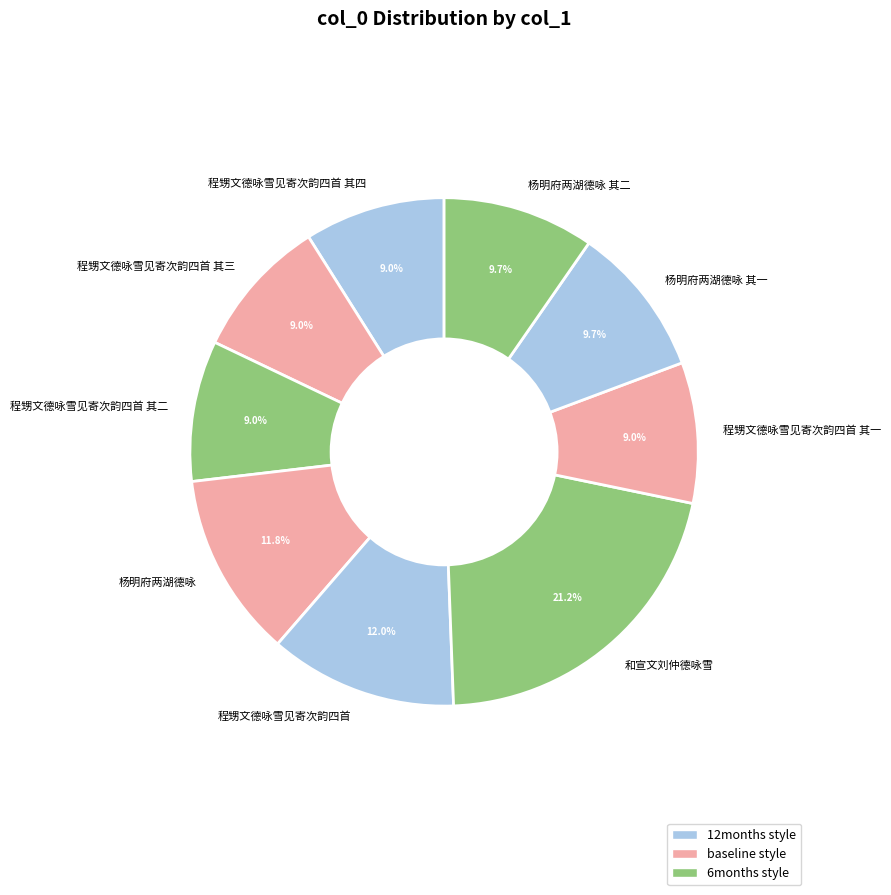

Which slice is the largest?

和宣文刘仲德咏雪